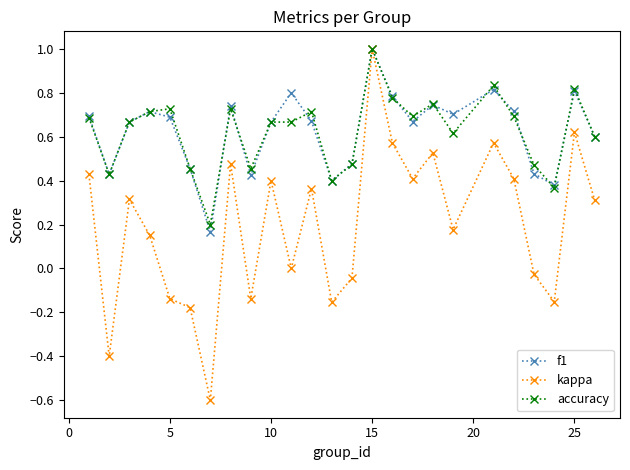

What is the value of the kappa point at the 7th from the left?

-0.6